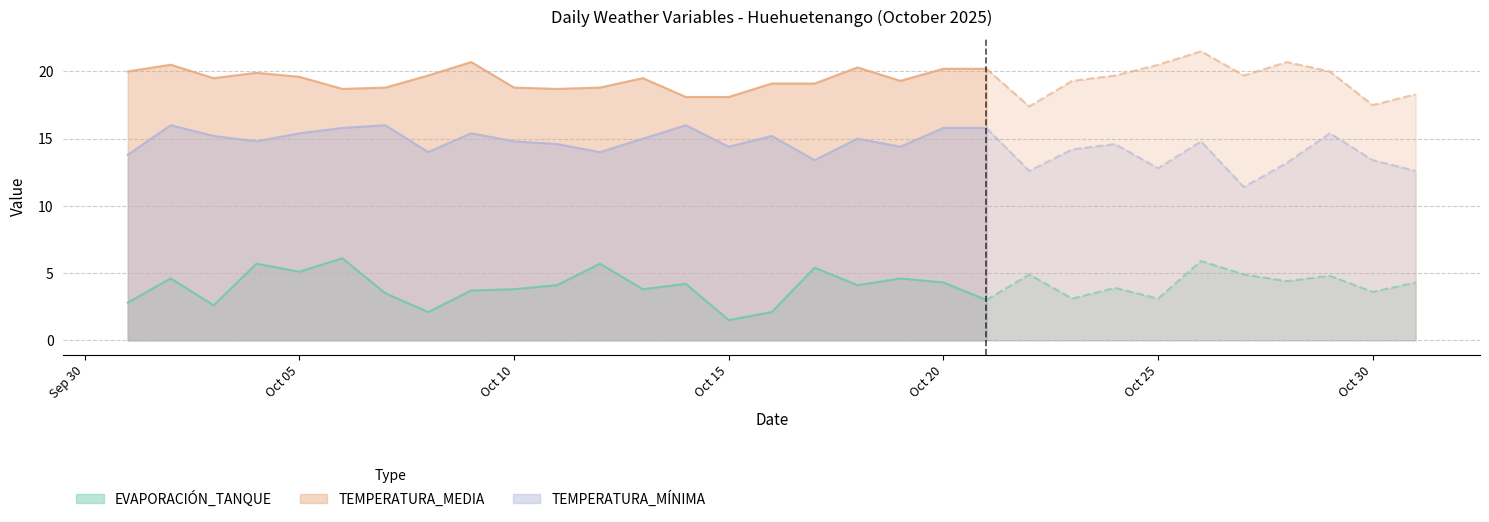

Reading left to right, transcribe all the data shown in this chart.

EVAPORACIÓN_TANQUE: 2.8	4.6	2.6	5.7	5.1	6.1	3.5	2.1	3.7	3.8	4.1	5.7	3.8	4.2	1.5	2.1	5.4	4.1	4.6	4.3	3.0	4.9	3.1	3.9	3.1	5.9	4.9	4.4	4.8	3.6	4.3
TEMPERATURA_MEDIA: 20.0	20.5	19.5	19.9	19.6	18.7	18.8	19.7	20.7	18.8	18.7	18.8	19.5	18.1	18.1	19.1	19.1	20.3	19.3	20.2	20.2	17.4	19.3	19.7	20.5	21.5	19.7	20.7	20.0	17.5	18.3
TEMPERATURA_MÍNIMA: 13.8	16.0	15.2	14.8	15.4	15.8	16.0	14.0	15.4	14.8	14.6	14.0	15.0	16.0	14.4	15.2	13.4	15.0	14.4	15.8	15.8	12.6	14.2	14.6	12.8	14.8	11.4	13.2	15.4	13.4	12.6